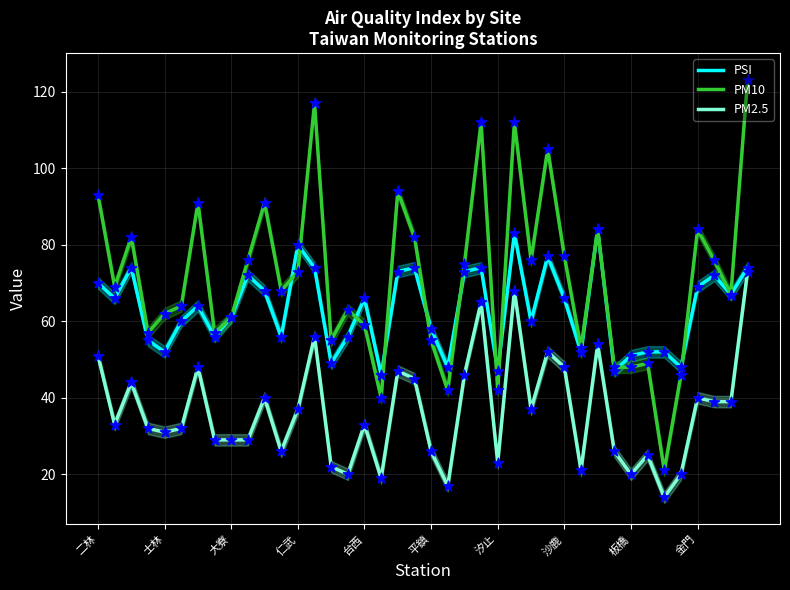

At how many categories does at least one series exceed 55?

30